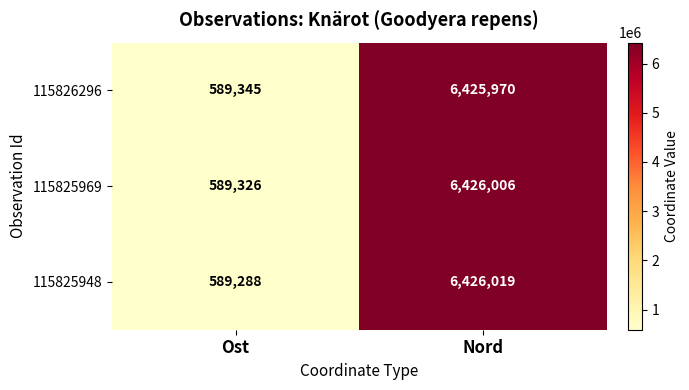

Read the 115825969 value at Ost, to the nearest 10.

589330